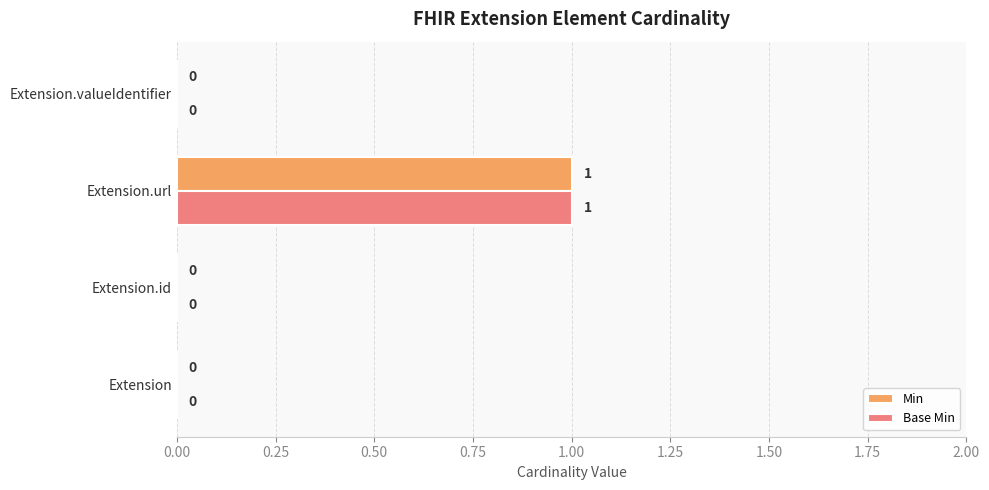

True or false: Min has a value of 0 at Extension.valueIdentifier.

True